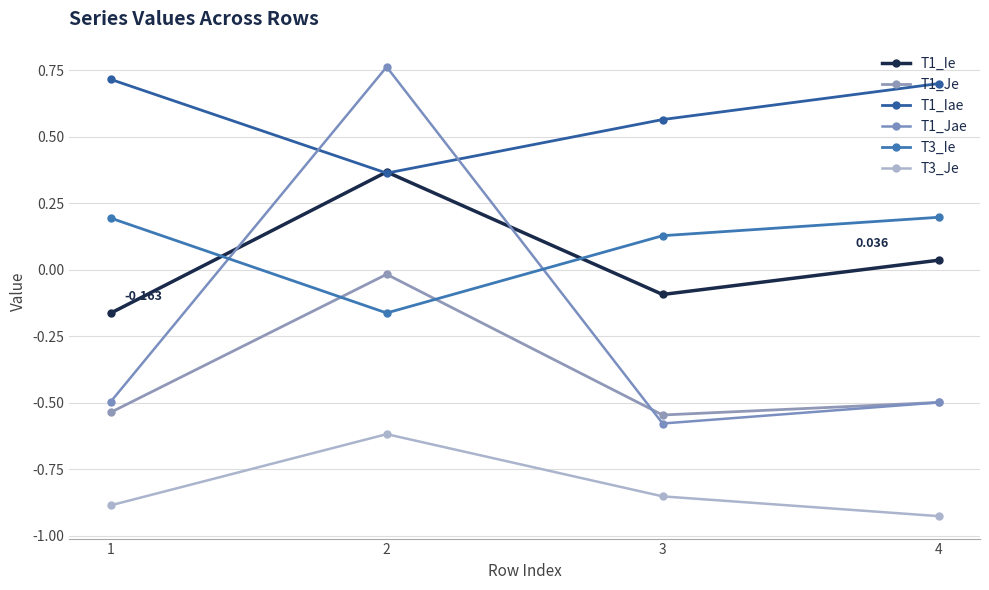

Reading left to right, extract all data points from this chart.

T1_Ie: 1=-0.2	2=0.4	3=-0.1	4=0.0
T1_Je: 1=-0.5	2=-0.0	3=-0.5	4=-0.5
T1_Iae: 1=0.7	2=0.4	3=0.6	4=0.7
T1_Jae: 1=-0.5	2=0.8	3=-0.6	4=-0.5
T3_Ie: 1=0.2	2=-0.2	3=0.1	4=0.2
T3_Je: 1=-0.9	2=-0.6	3=-0.9	4=-0.9